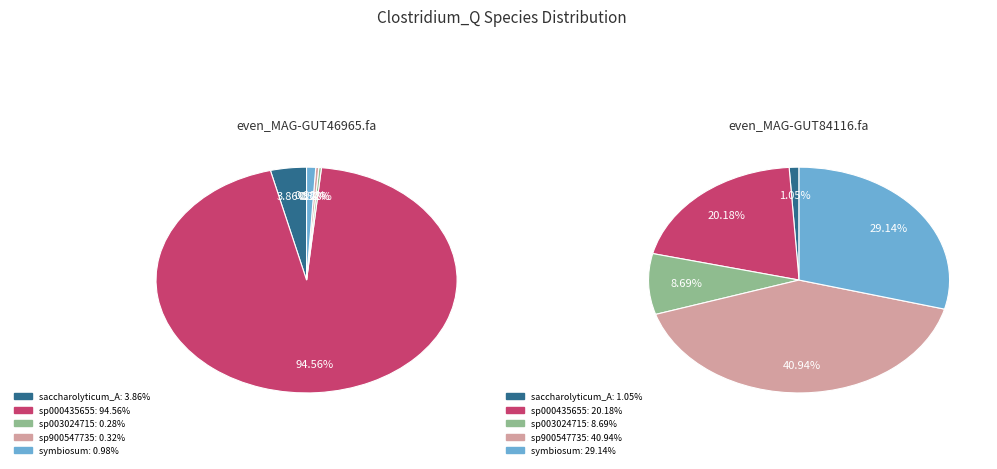

Which slice represents more than half of the pie?

s__Clostridium_Q sp000435655